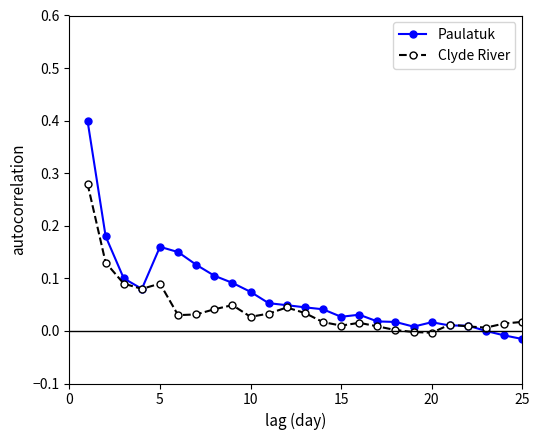

In Clyde River, how many points are higher than both neighbors (excluding endpoints)?

5